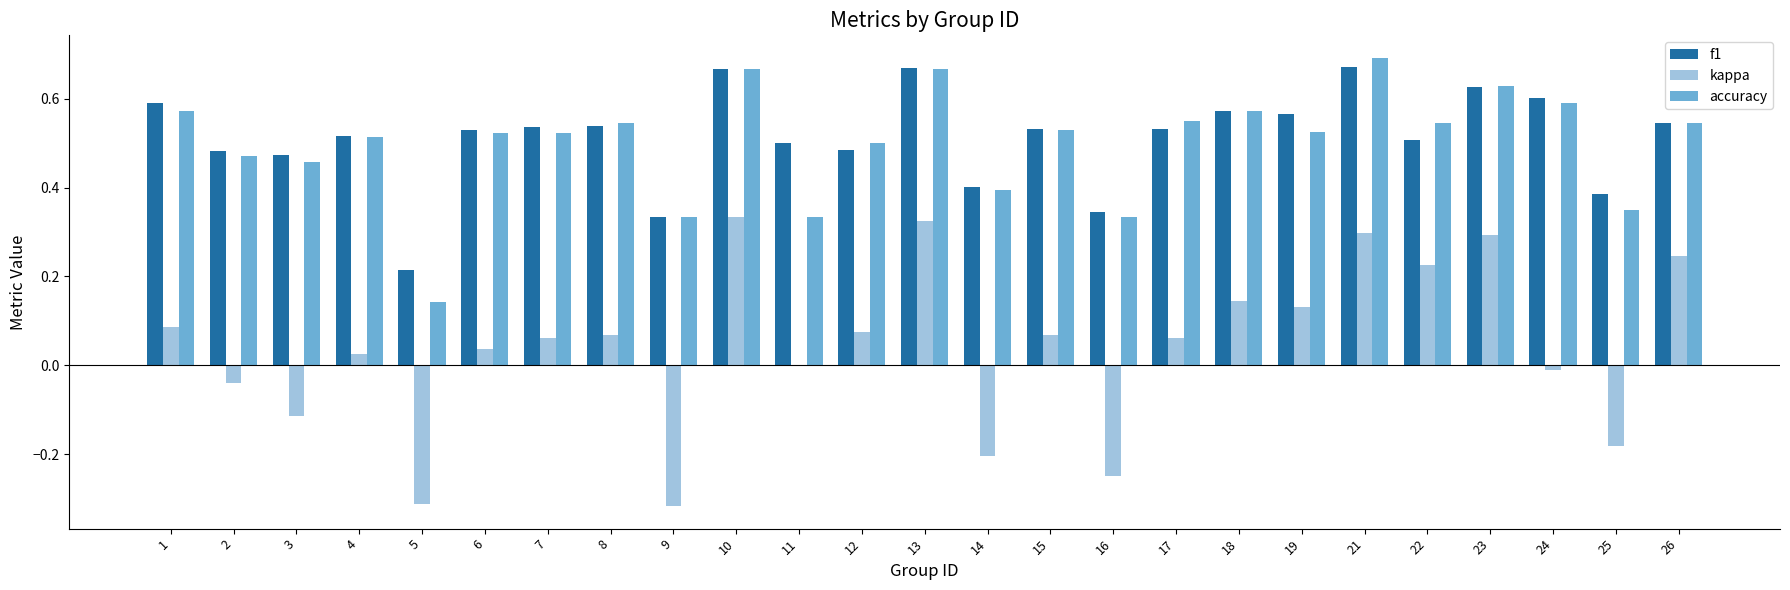

Which label corresponds to the largest value in the chart?

21